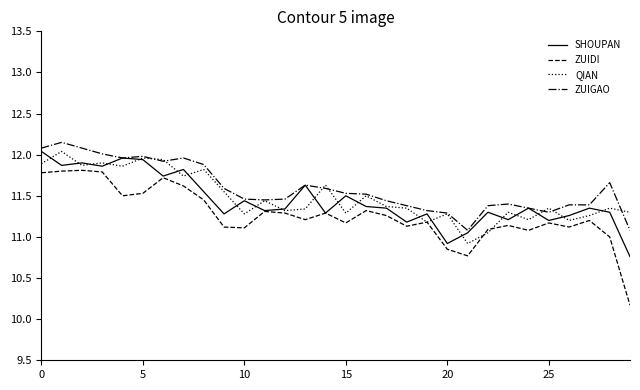

Which series has the largest range (max minus min)?

ZUIDI